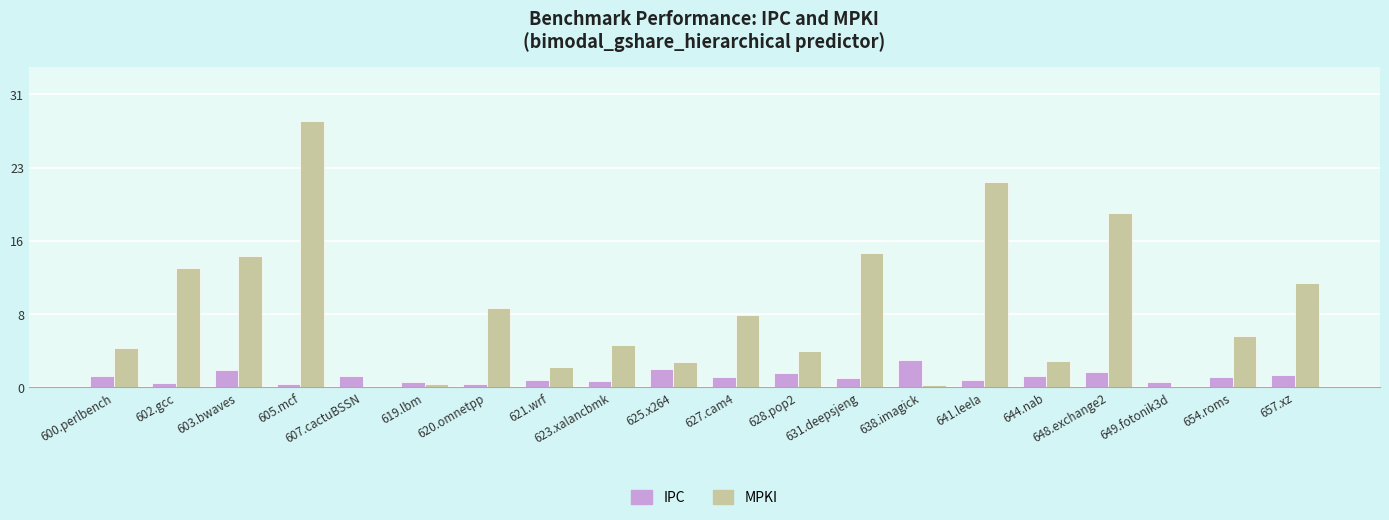

Rank the series at 627.cam4 from highest to lowest value.

MPKI, IPC